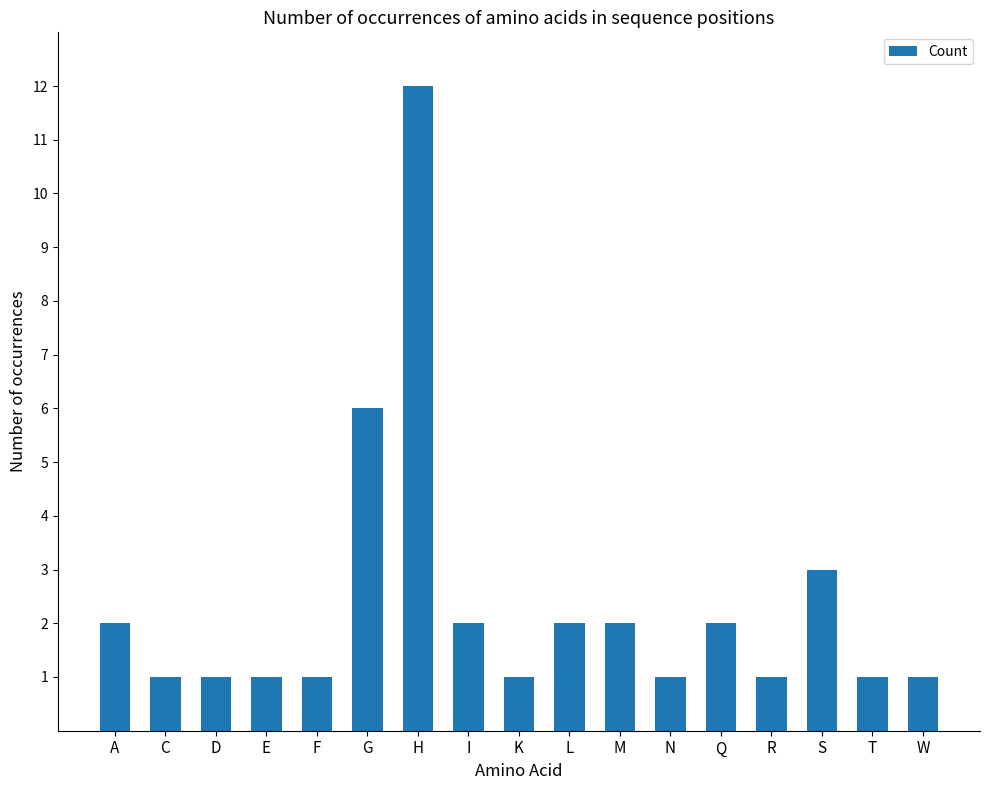

What is the maximum value shown in the chart?

12